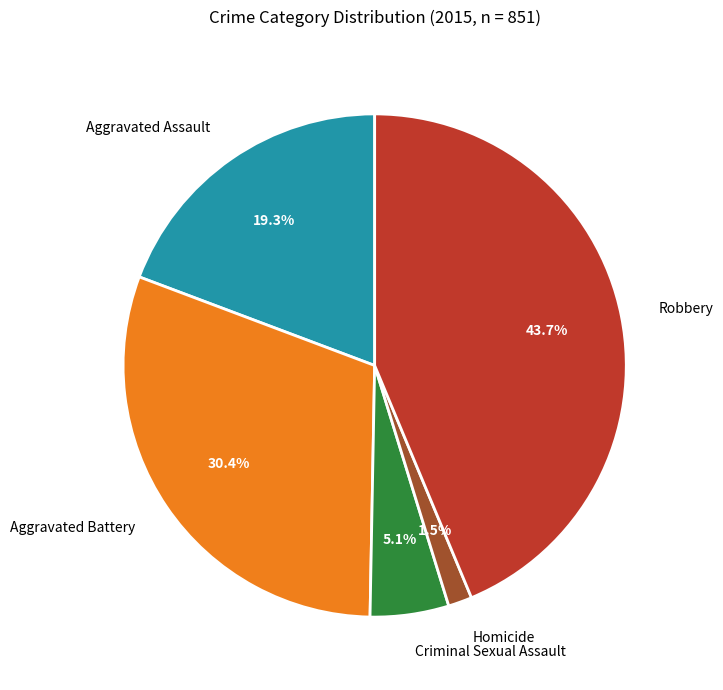

How many slices are in this pie chart?

5